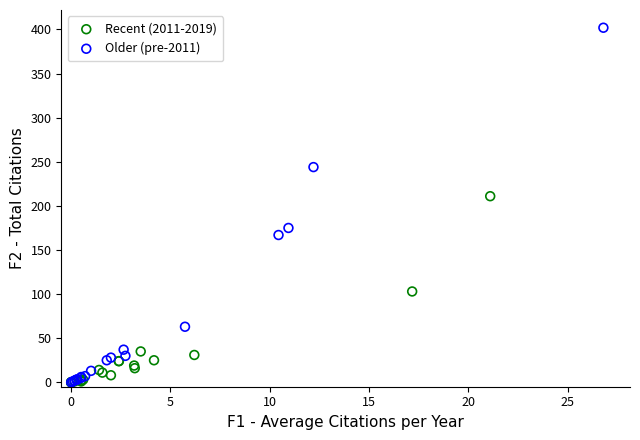

Which series contains the highest Y value?

Older (pre-2011)